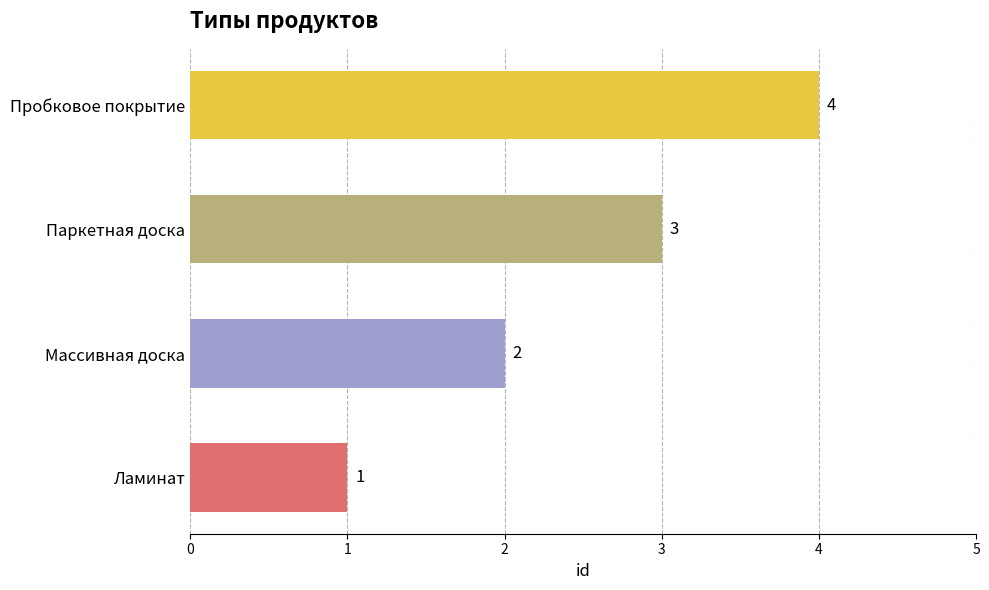

How many values are below 3?

2